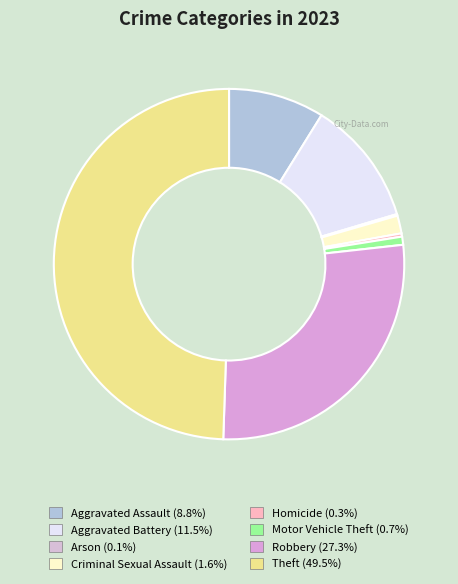

What percentage is NOT represented by Homicide?

99.7%